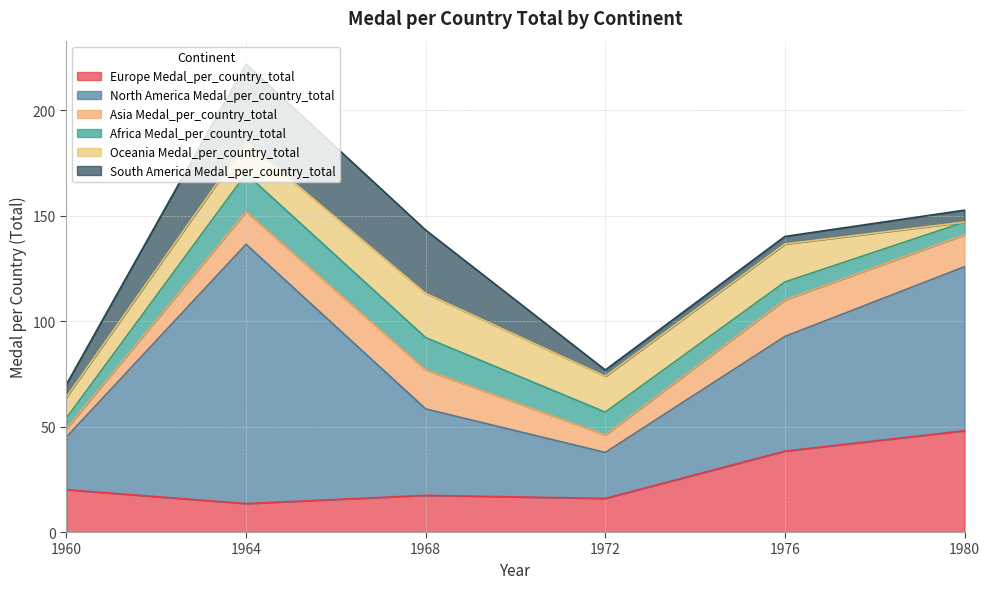

What is the value of the South America Medal_per_country_total point at the 4th from the left?

3.0